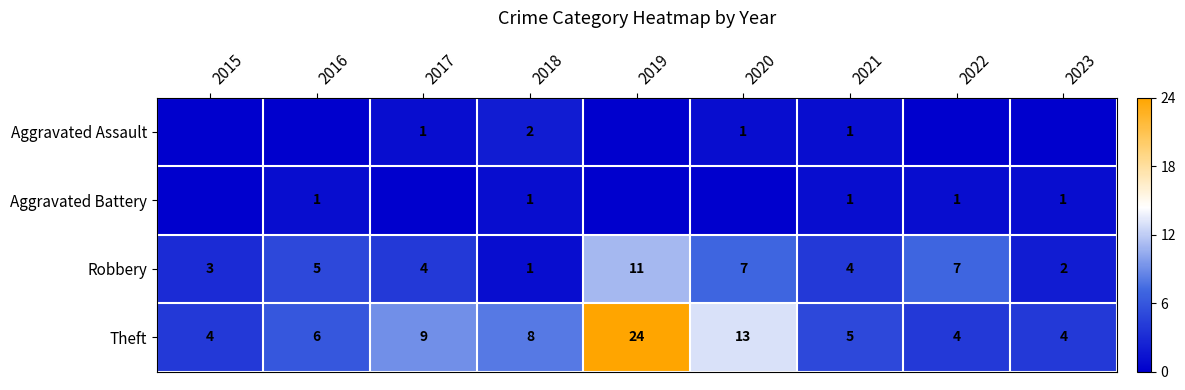

Is the value of Theft at 2019 greater than the value of Robbery at 2015?

Yes